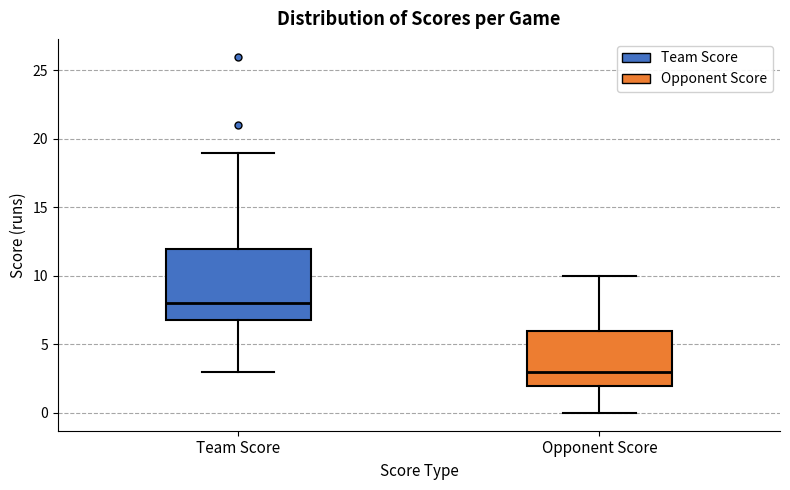

Where does the lower whisker of the box for Team Score end on the y-axis? The values are not printed on the chart, so give them approximately, as read against the axis.

3